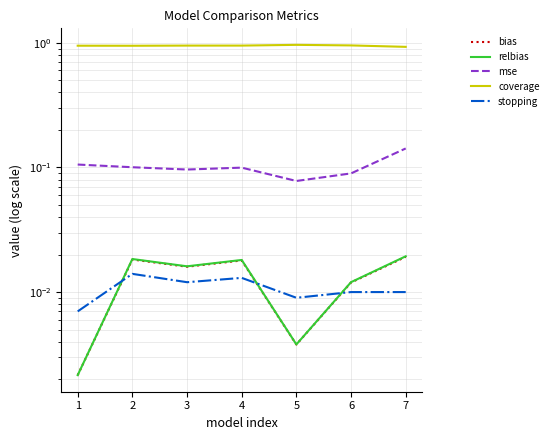

List the labels in order of stopping value, smallest first.

1, 5, 6, 7, 3, 4, 2